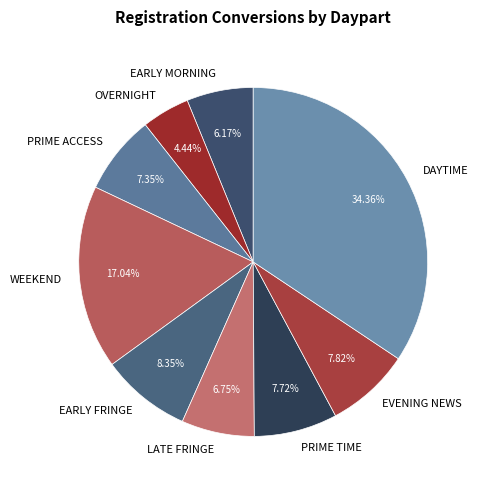

To the nearest percent, what is the average slice percentage?

11%